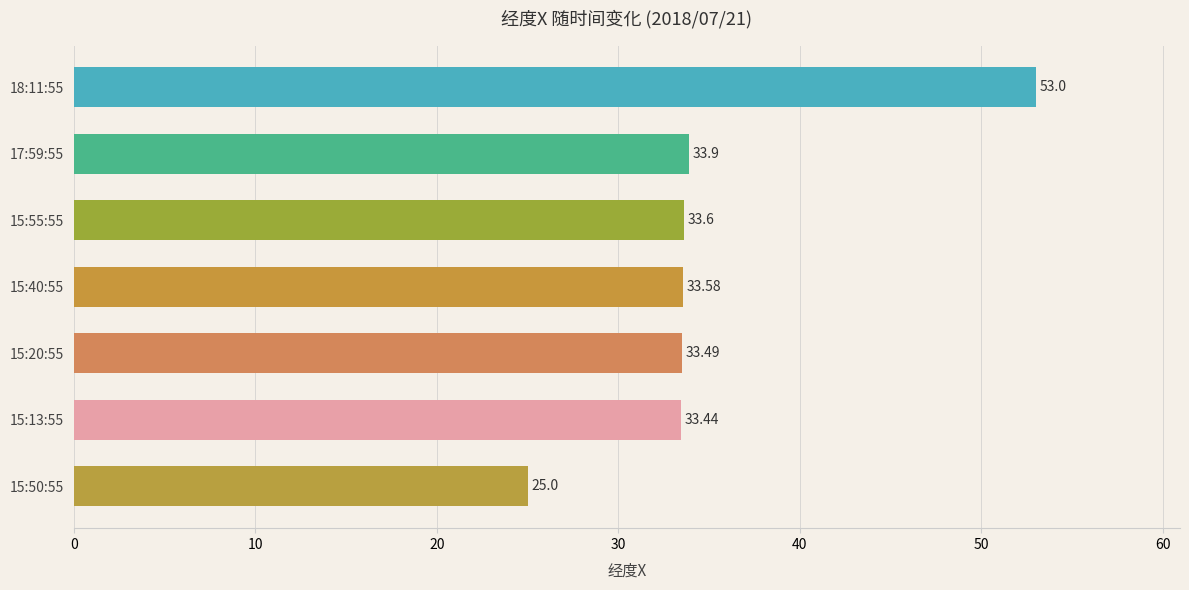

List the labels in order of value, smallest first.

15:50:55, 15:13:55, 15:20:55, 15:40:55, 15:55:55, 17:59:55, 18:11:55